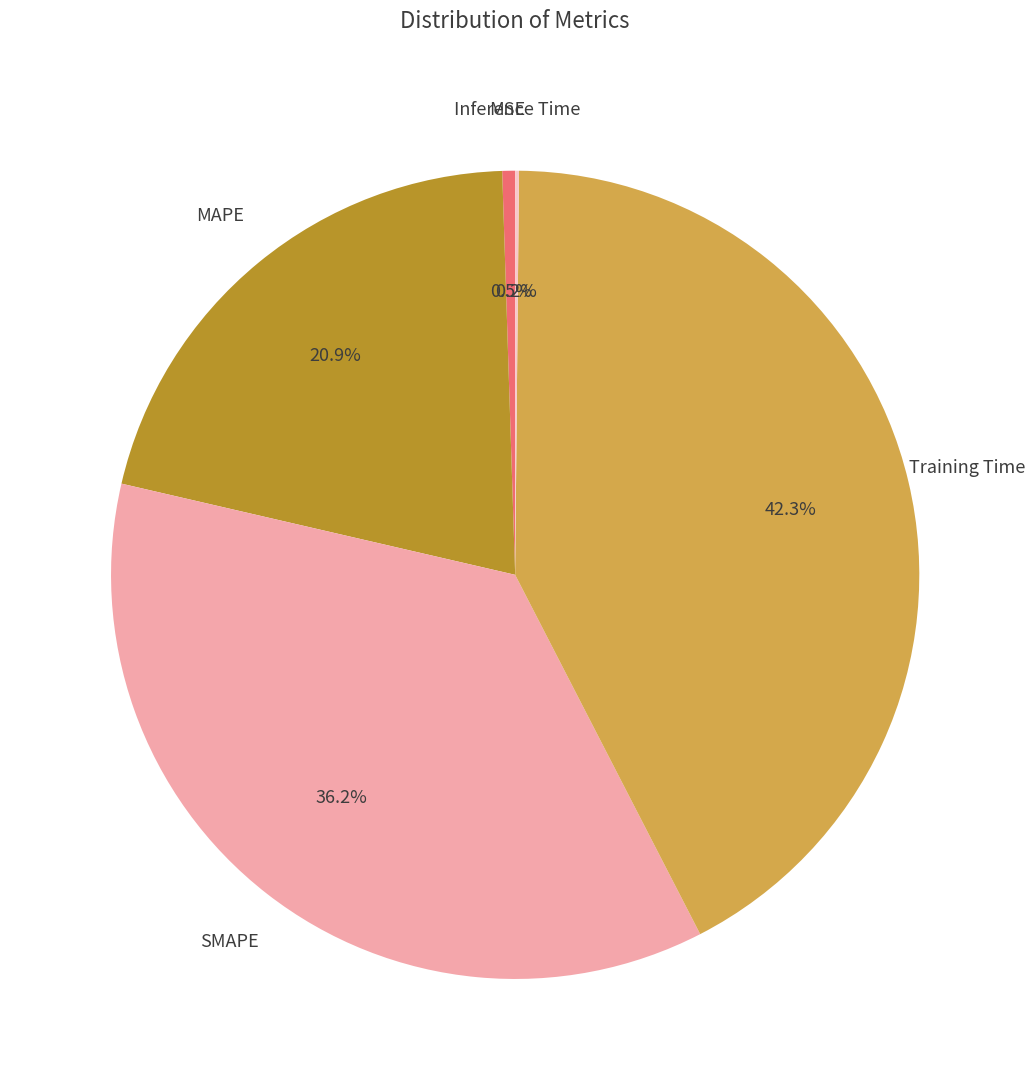

What portion of the pie excludes MSE?

99.5%